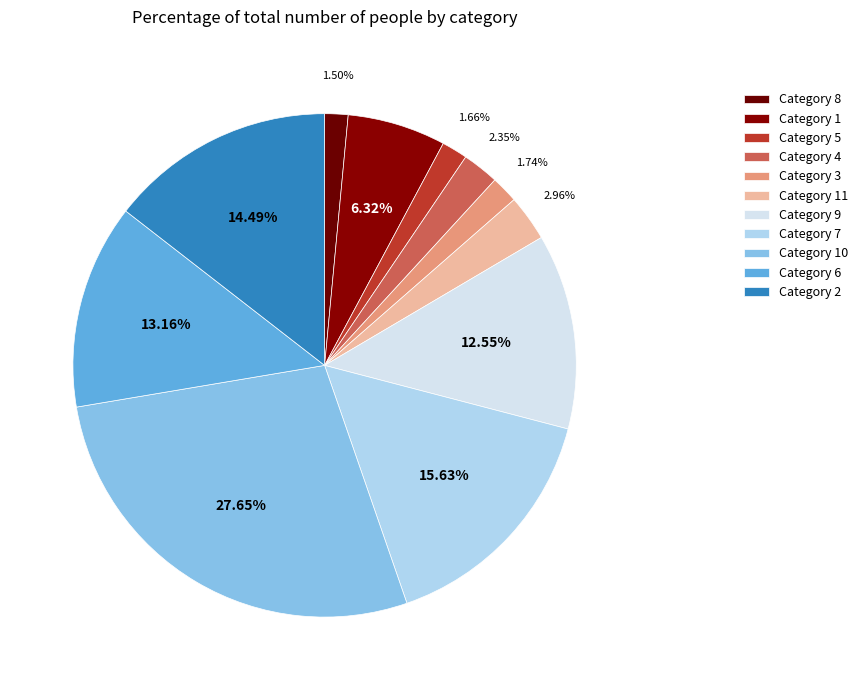

Rank the categories by value from lowest to highest.

8, 5, 3, 4, 11, 1, 9, 6, 2, 7, 10